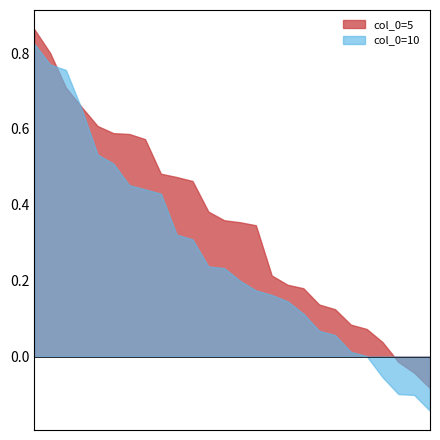

Read the col_0=5 value at 20.

-0.1